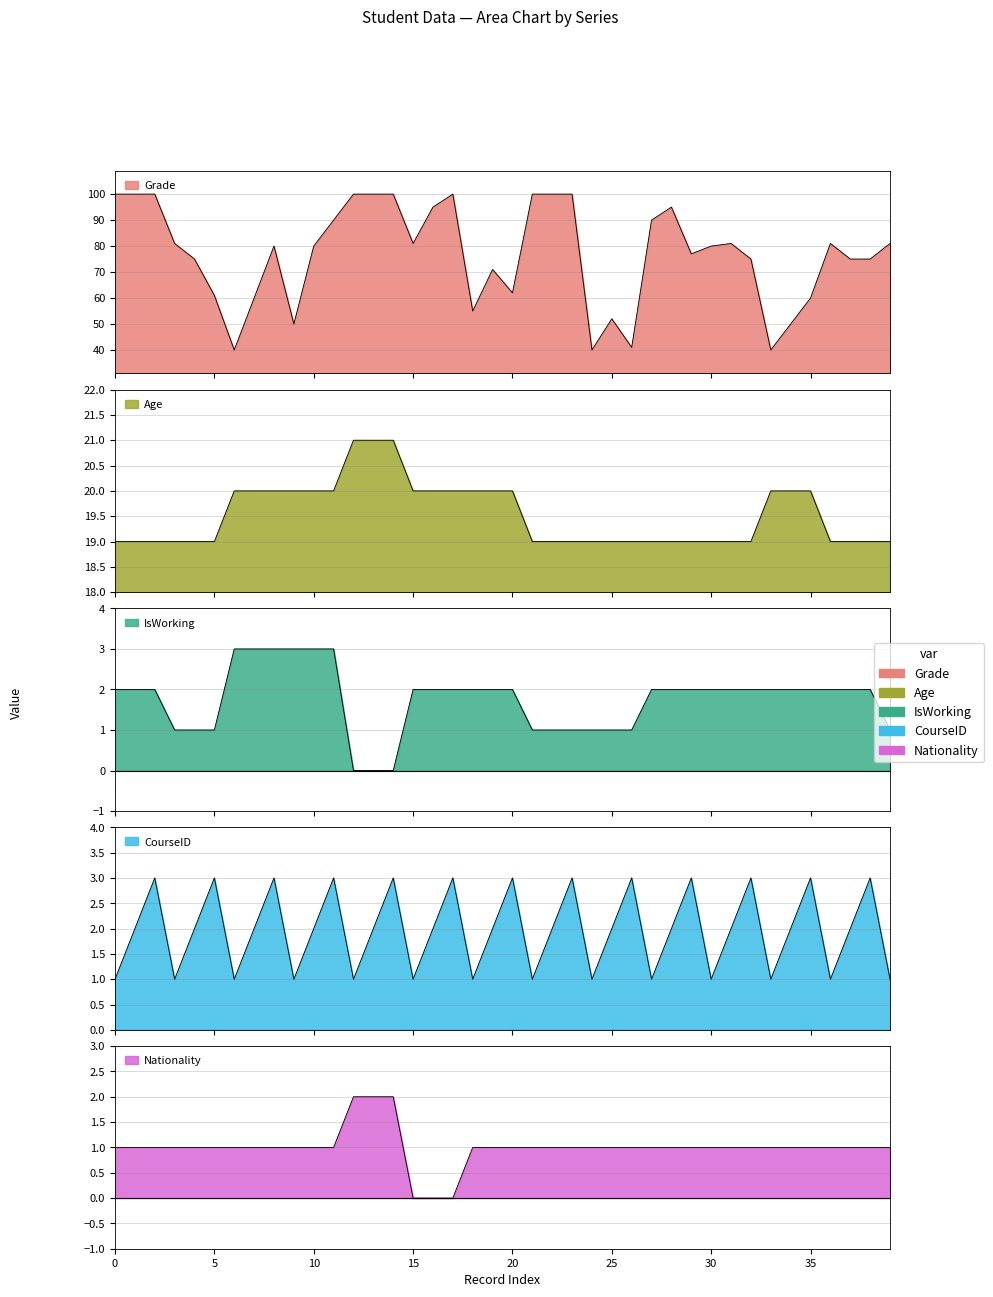

Reading right to left, extract all data points from this chart.

Grade: 39=81	38=75	37=75	36=81	35=60	34=50	33=40	32=75	31=81	30=80	29=77	28=95	27=90	26=41	25=52	24=40	23=100	22=100	21=100	20=62	19=71	18=55	17=100	16=95	15=81	14=100	13=100	12=100	11=90	10=80	9=50	8=80	7=60	6=40	5=61	4=75	3=81	2=100	1=100	0=100
Age: 39=19	38=19	37=19	36=19	35=20	34=20	33=20	32=19	31=19	30=19	29=19	28=19	27=19	26=19	25=19	24=19	23=19	22=19	21=19	20=20	19=20	18=20	17=20	16=20	15=20	14=21	13=21	12=21	11=20	10=20	9=20	8=20	7=20	6=20	5=19	4=19	3=19	2=19	1=19	0=19
IsWorking: 39=1	38=2	37=2	36=2	35=2	34=2	33=2	32=2	31=2	30=2	29=2	28=2	27=2	26=1	25=1	24=1	23=1	22=1	21=1	20=2	19=2	18=2	17=2	16=2	15=2	14=0	13=0	12=0	11=3	10=3	9=3	8=3	7=3	6=3	5=1	4=1	3=1	2=2	1=2	0=2
CourseID: 39=1	38=3	37=2	36=1	35=3	34=2	33=1	32=3	31=2	30=1	29=3	28=2	27=1	26=3	25=2	24=1	23=3	22=2	21=1	20=3	19=2	18=1	17=3	16=2	15=1	14=3	13=2	12=1	11=3	10=2	9=1	8=3	7=2	6=1	5=3	4=2	3=1	2=3	1=2	0=1
Nationality: 39=1	38=1	37=1	36=1	35=1	34=1	33=1	32=1	31=1	30=1	29=1	28=1	27=1	26=1	25=1	24=1	23=1	22=1	21=1	20=1	19=1	18=1	17=0	16=0	15=0	14=2	13=2	12=2	11=1	10=1	9=1	8=1	7=1	6=1	5=1	4=1	3=1	2=1	1=1	0=1